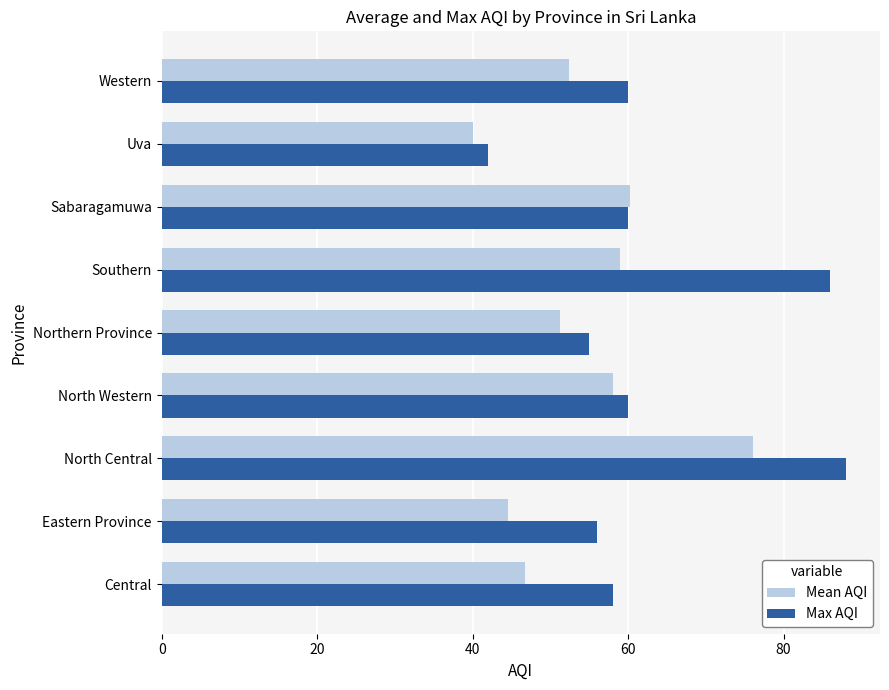

Is it true that Mean AQI equals 52.4 at Western?

True